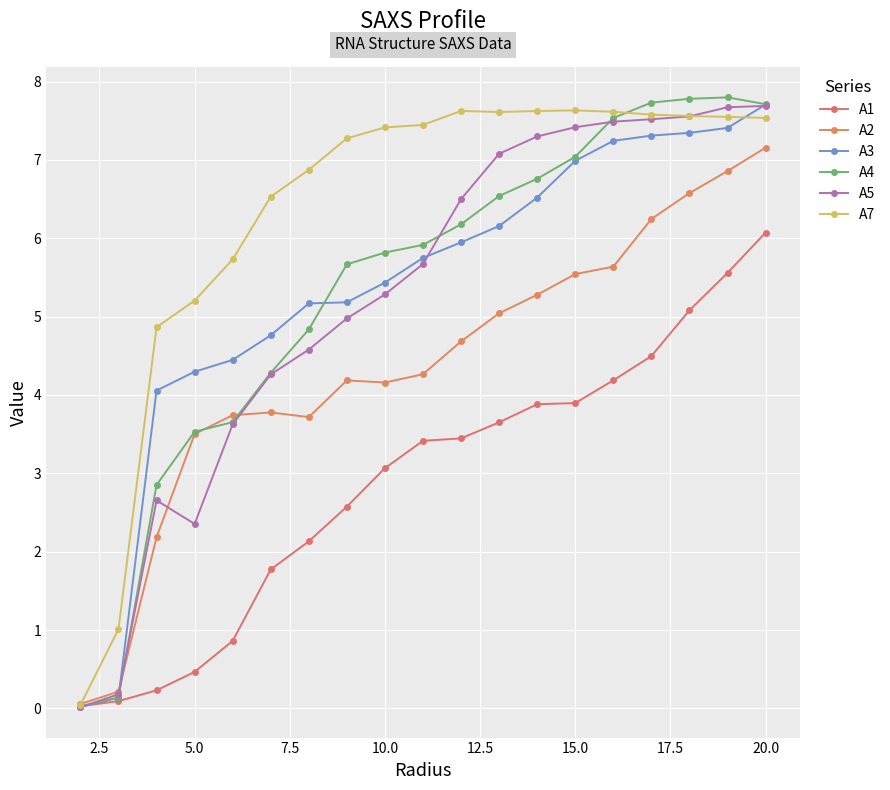

Is this an area chart (filled region under the line)?

No